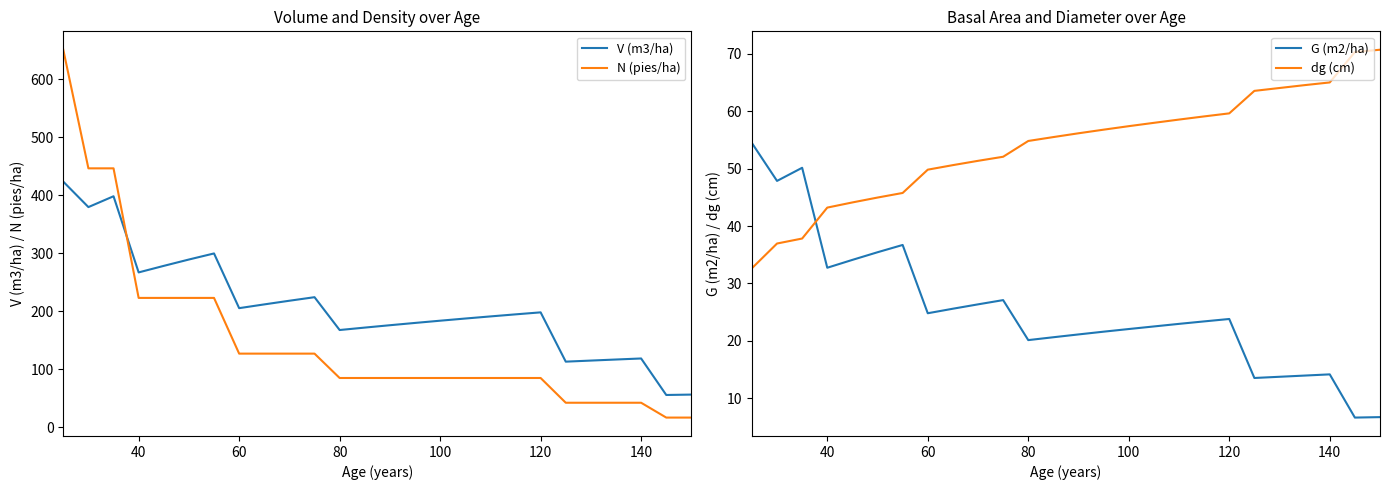

What is the lowest value of the dg (cm) series?

32.6